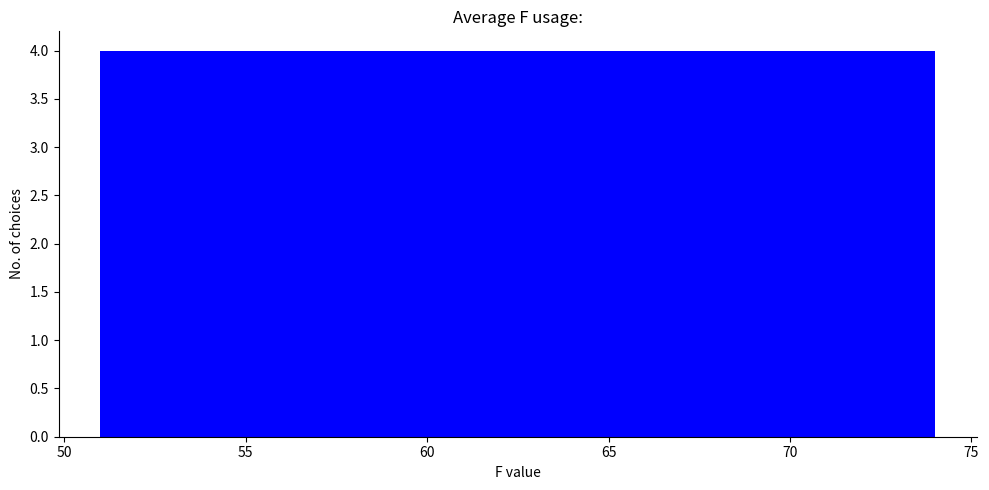

What is the height of the bar covering 58.5 to 62.5 on the x-axis? Neither the bar edges nor the heights are printed on the chart, so give them approximately, as read against the axes.

4